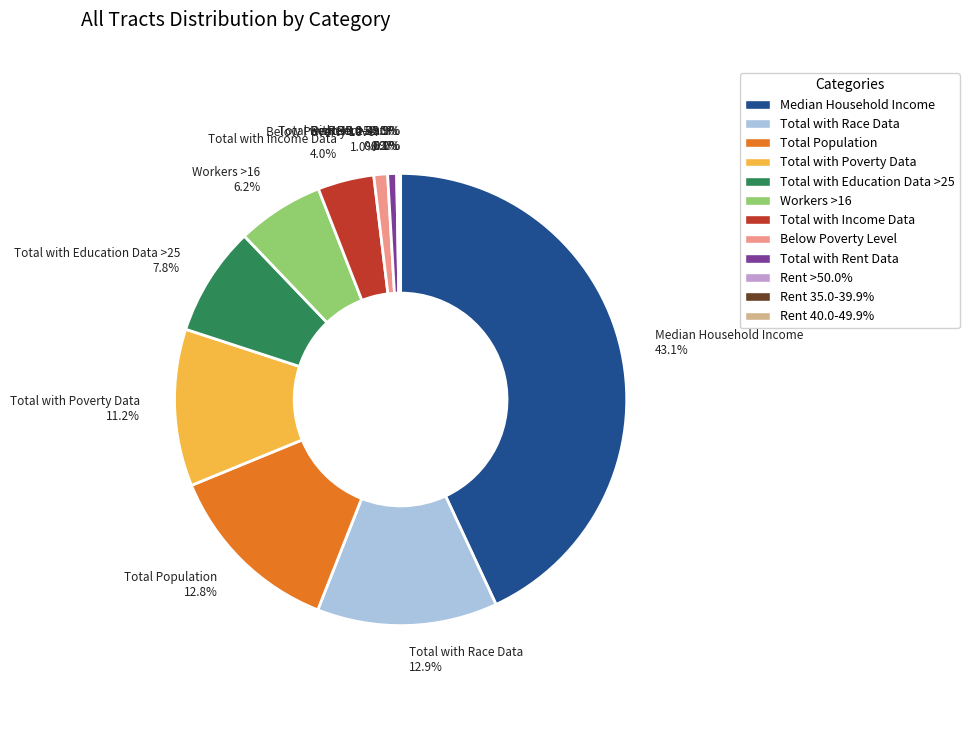

What percentage do Rent >50.0% and Total with Education Data >25 together represent?

8.0%